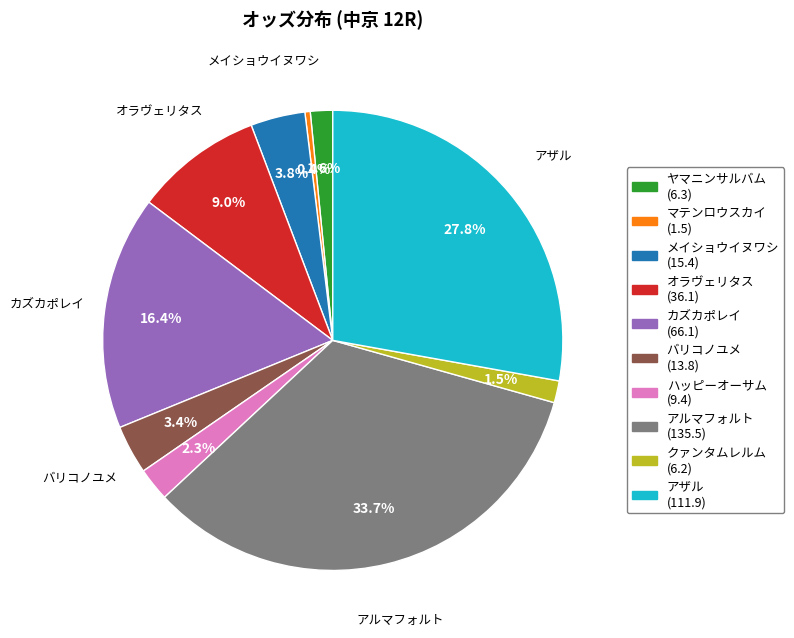

Rank the categories by value from highest to lowest.

アルマフォルト, アザル, カズカポレイ, オラヴェリタス, メイショウイヌワシ, バリコノユメ, ハッピーオーサム, ヤマニンサルバム, クァンタムレルム, マテンロウスカイ